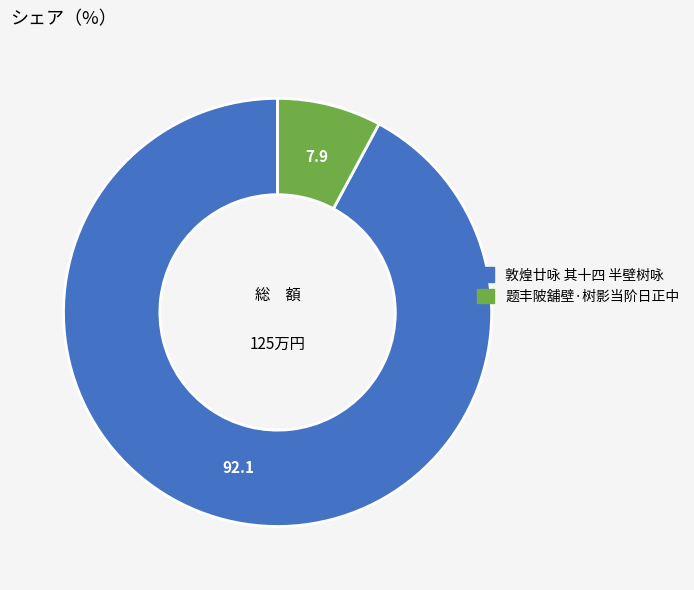

Count the number of slices in the pie.

2